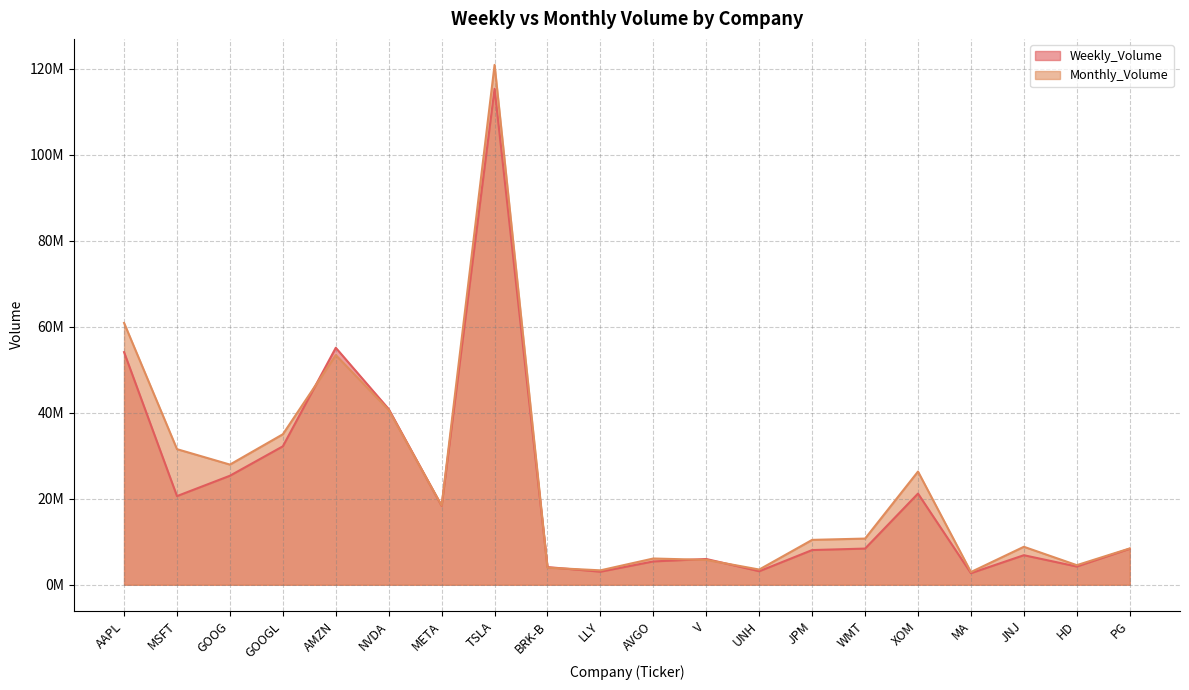

What is the maximum value for Weekly_Volume?

115378203